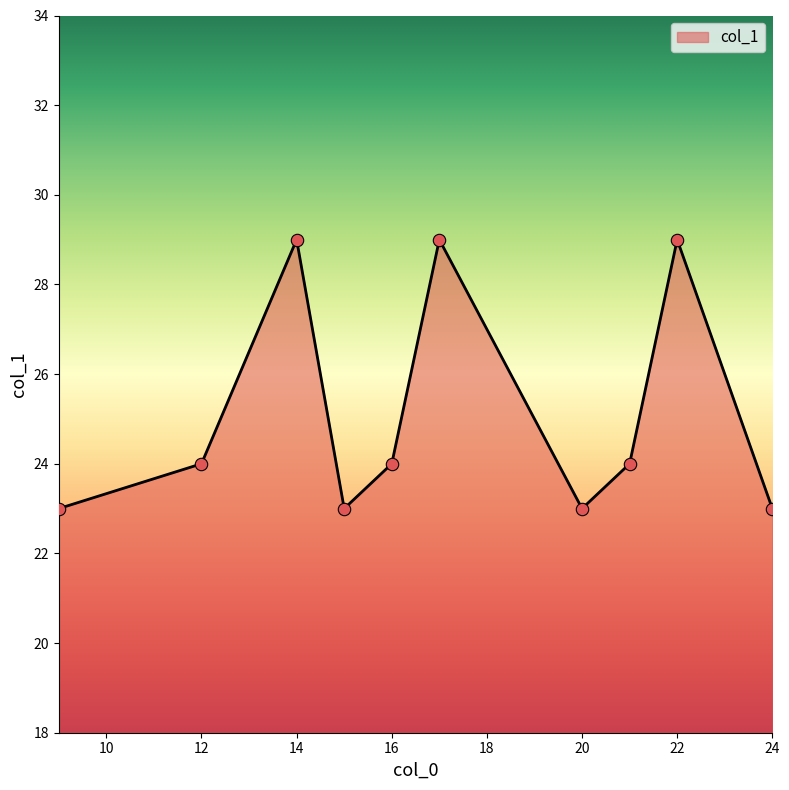

What is the difference between the maximum and minimum values?

6